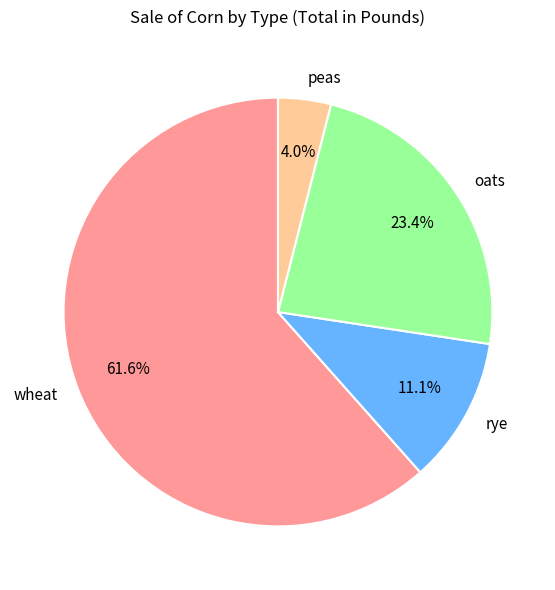

What percentage is the peas slice, to the nearest percent?

4%